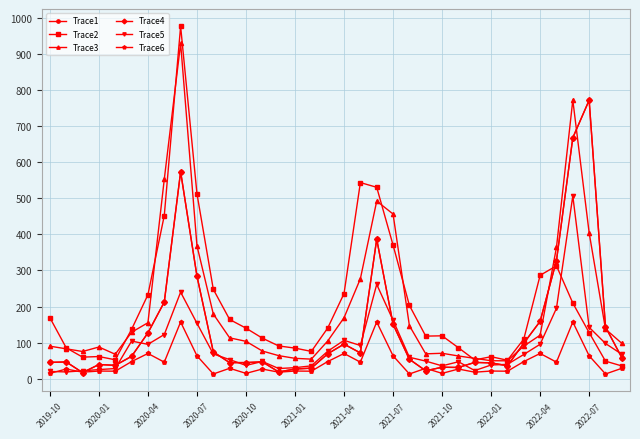

In Trace4, how many points are lower than both neighbors (excluding endpoints)?

8